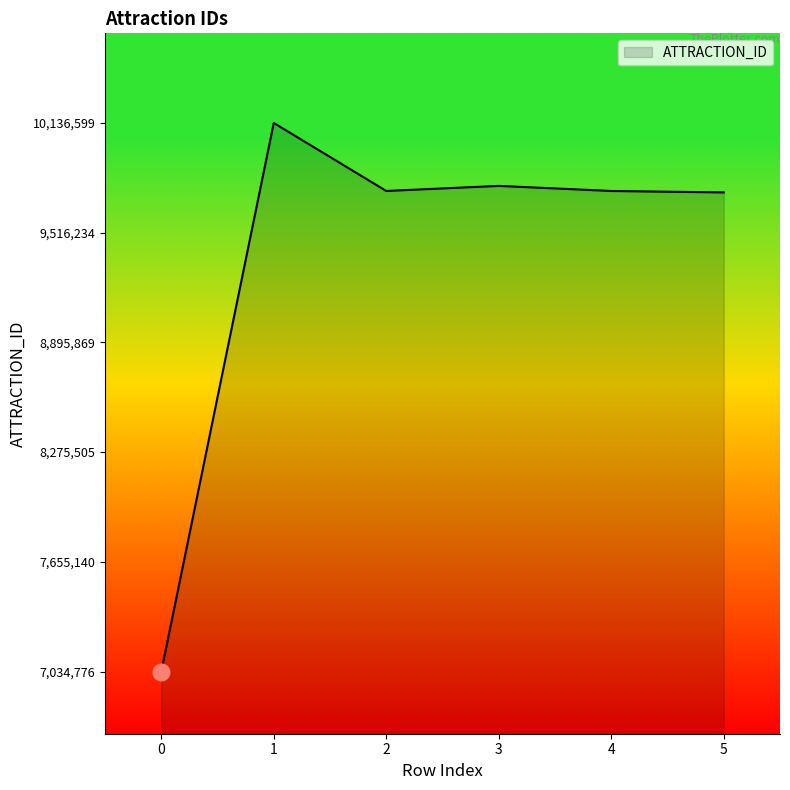

True or false: the data has more than 0 interior local peaks.

True